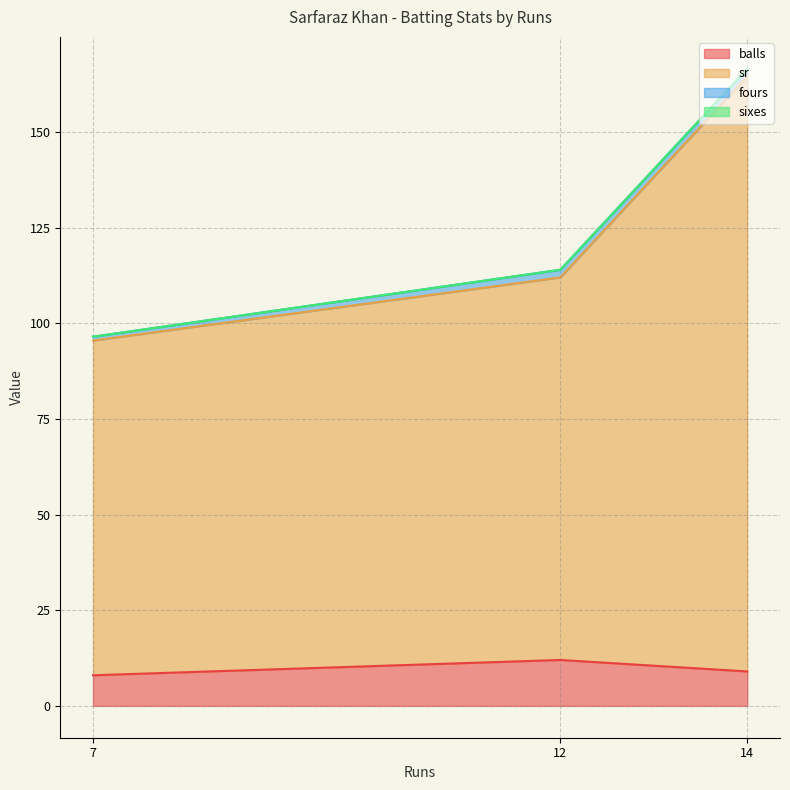

Which has a higher value, 14 or 12?

12